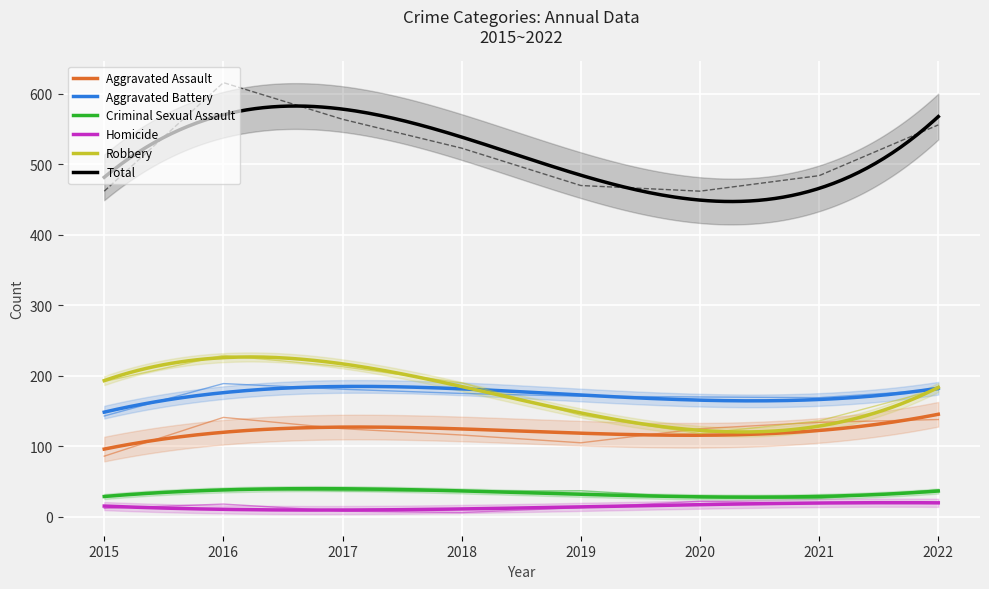

The Total series shows 616 at 2016. True or false?

True